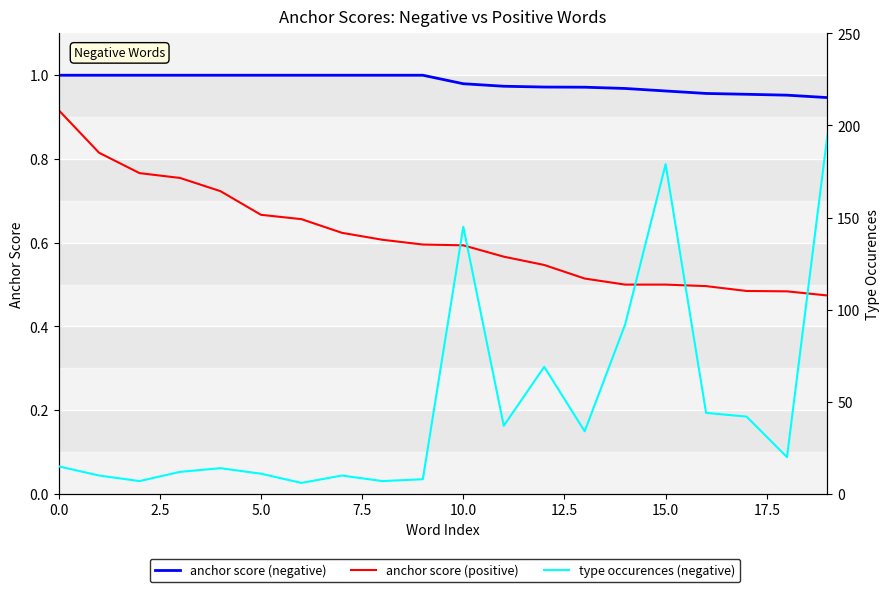

What is the label of the 14th point from the left?

13